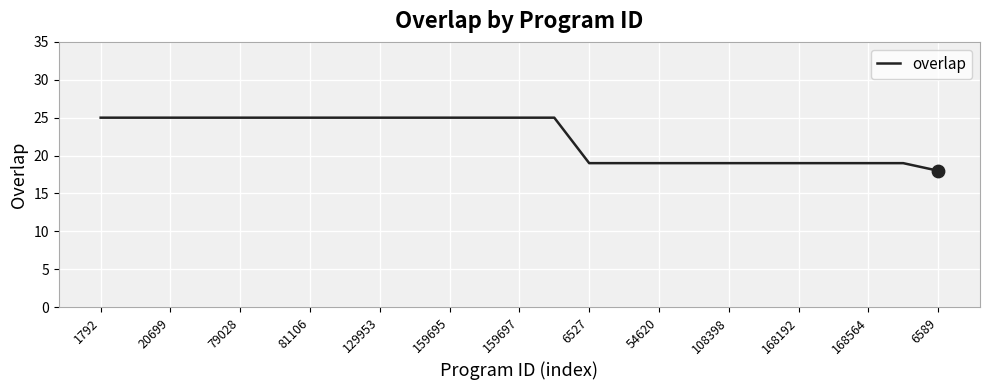

What is the minimum value shown in the chart?

18